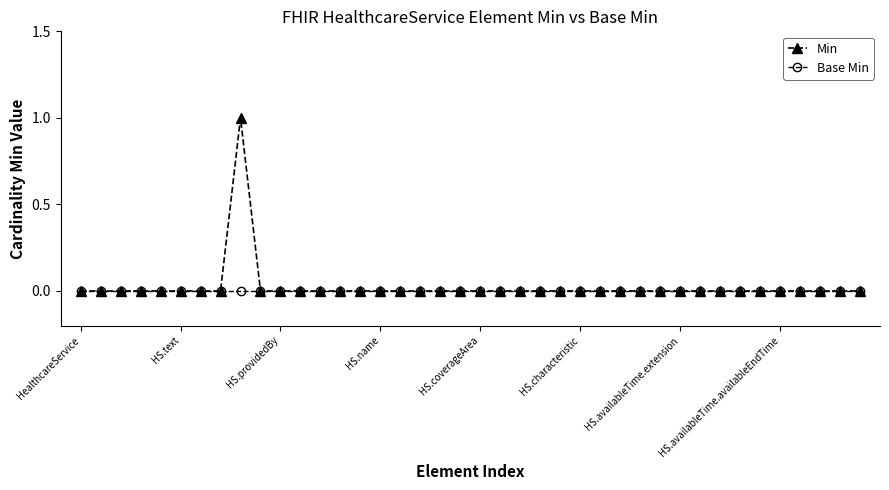

How many series are shown in this chart?

2